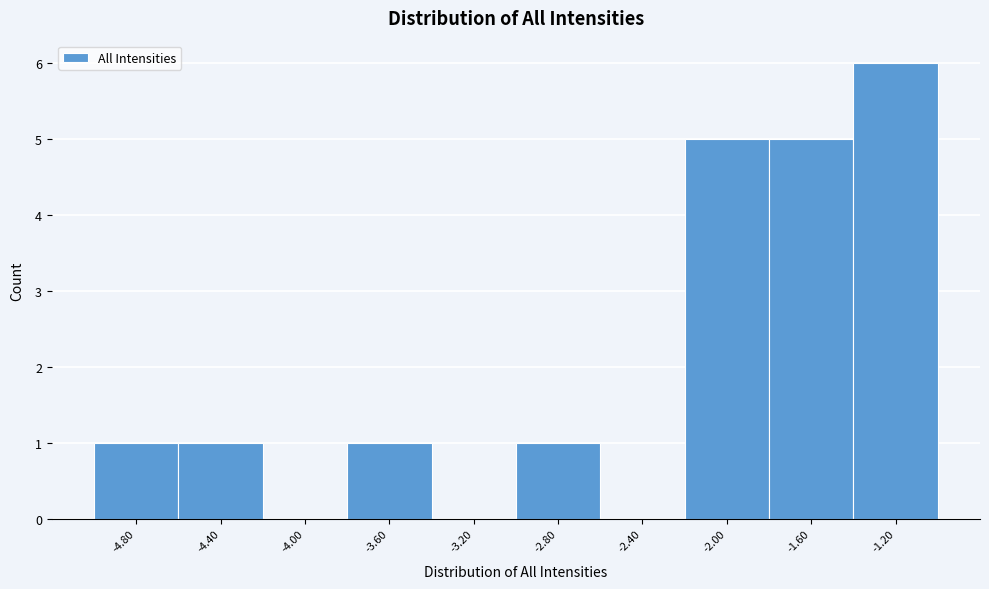

Over which range of the x-axis is the bar tallest?

-1.4 to -1.0